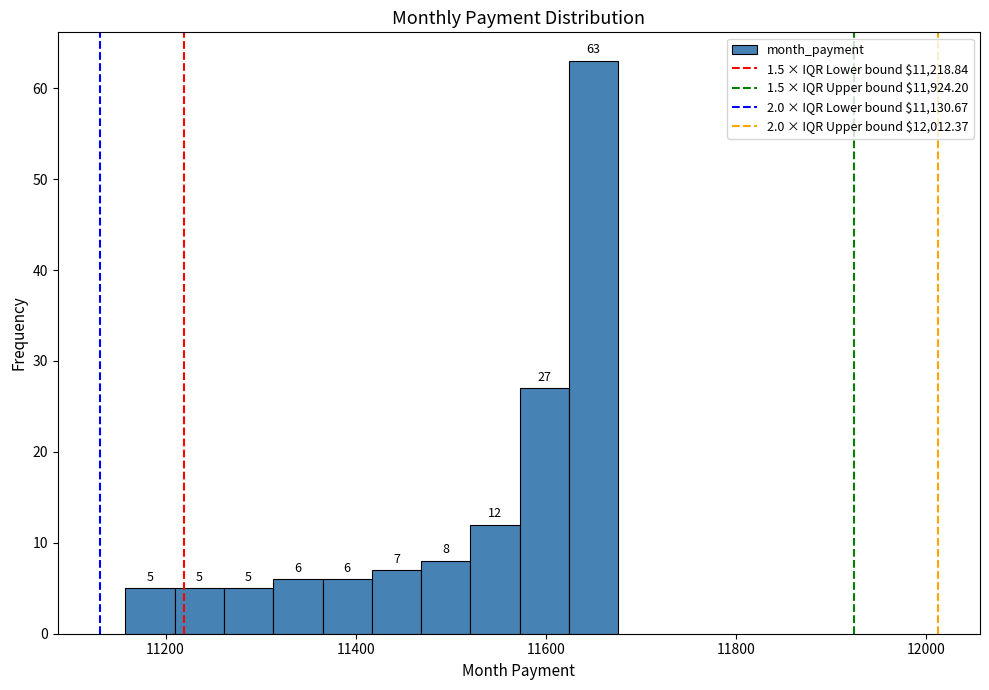

Around what value on the x-axis is the tallest bar? Give the approximate position of its centre, as read against the axis.

11660